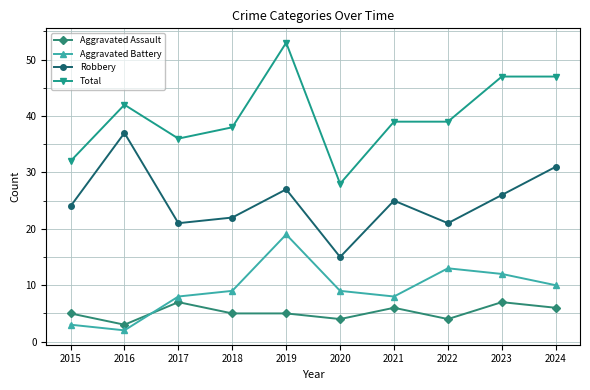

How many interior local peaks does the Aggravated Battery series have?

2